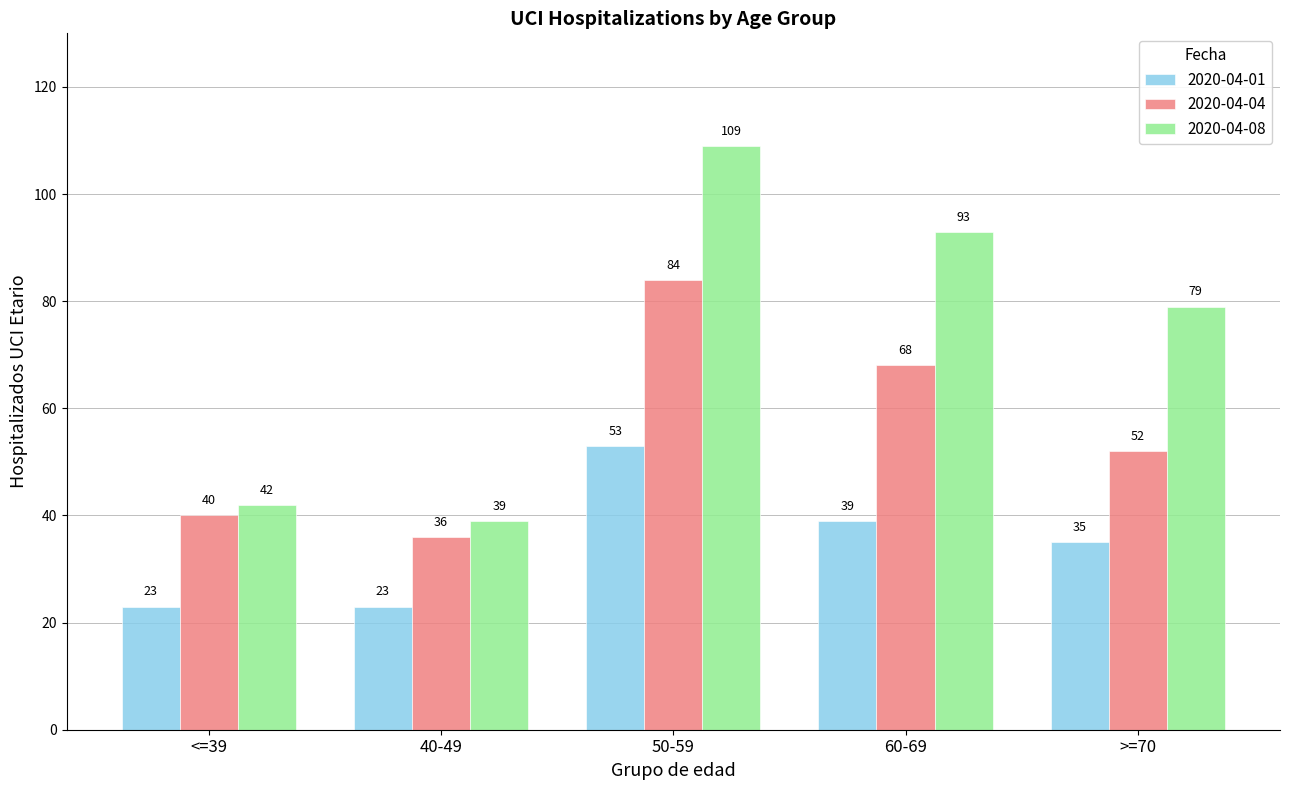

Read the 2020-04-08 value at <=39, to the nearest 10.

40